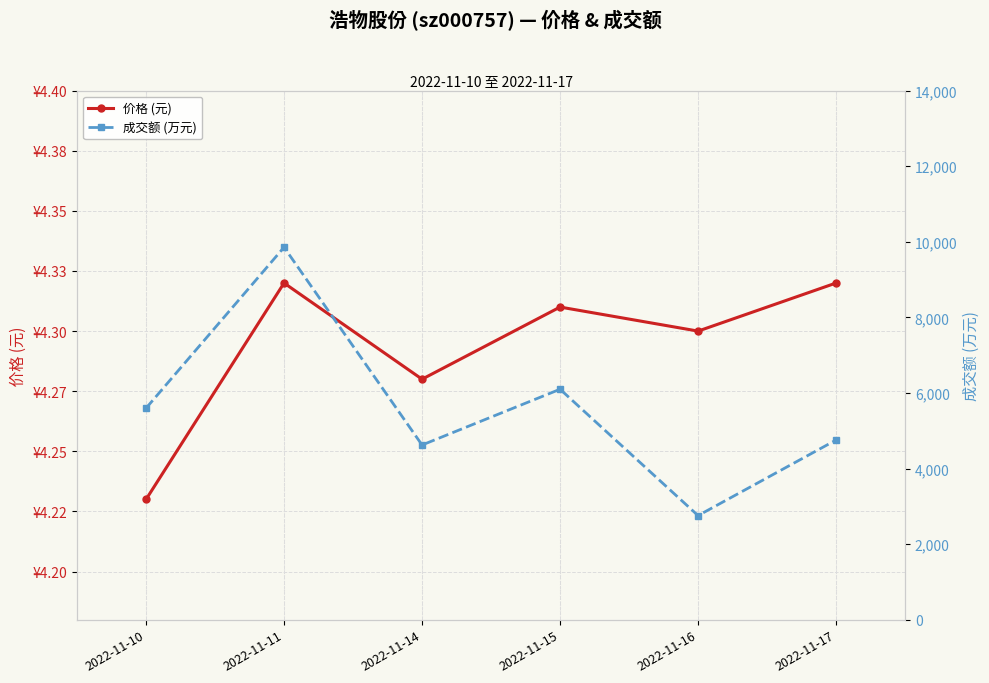

Which series has the widest spread of values?

成交额 (万元)